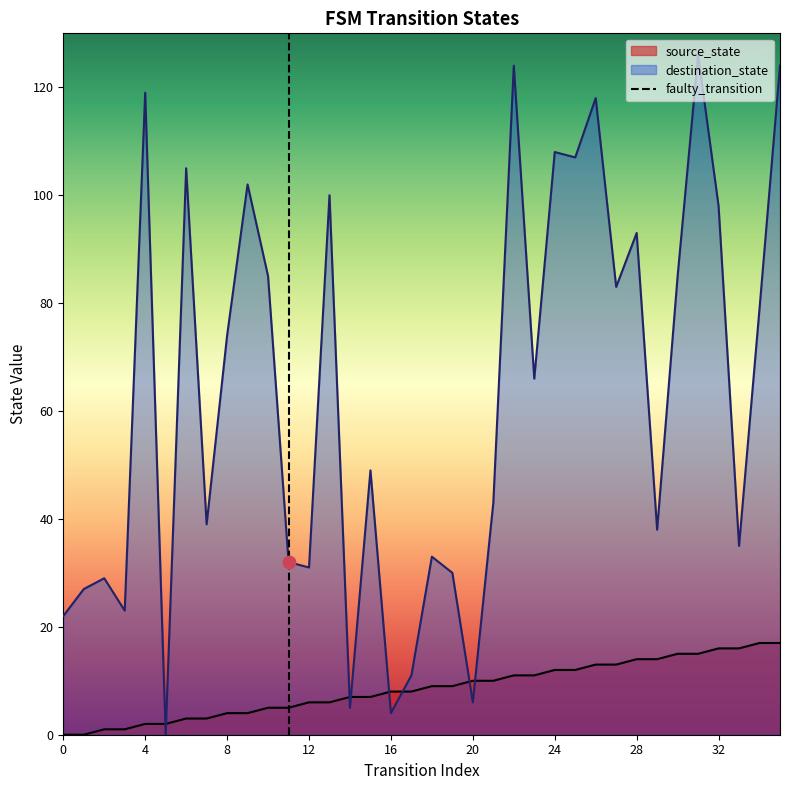

Which series ends up on top after the final intersection of destination_state and source_state?

destination_state